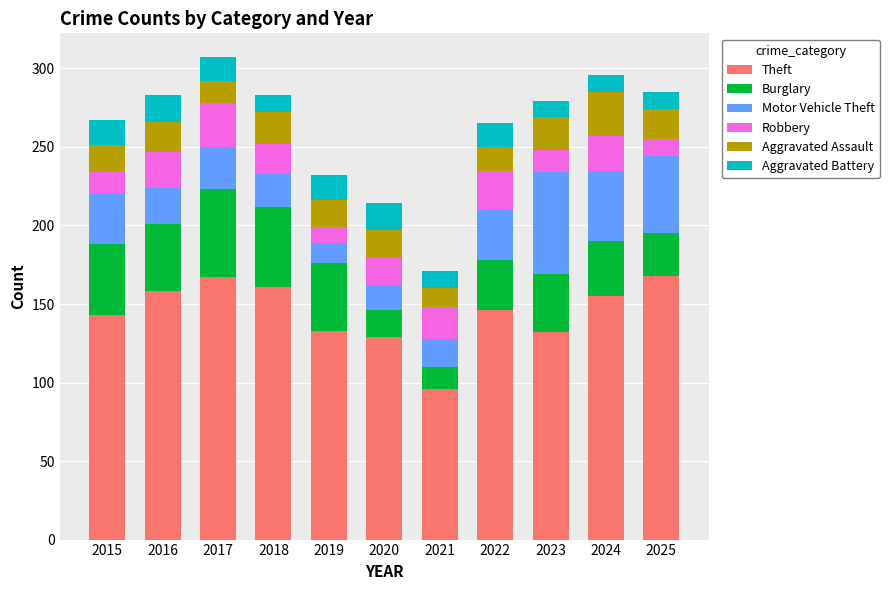

Which category has the lowest value in the Theft series?

2021